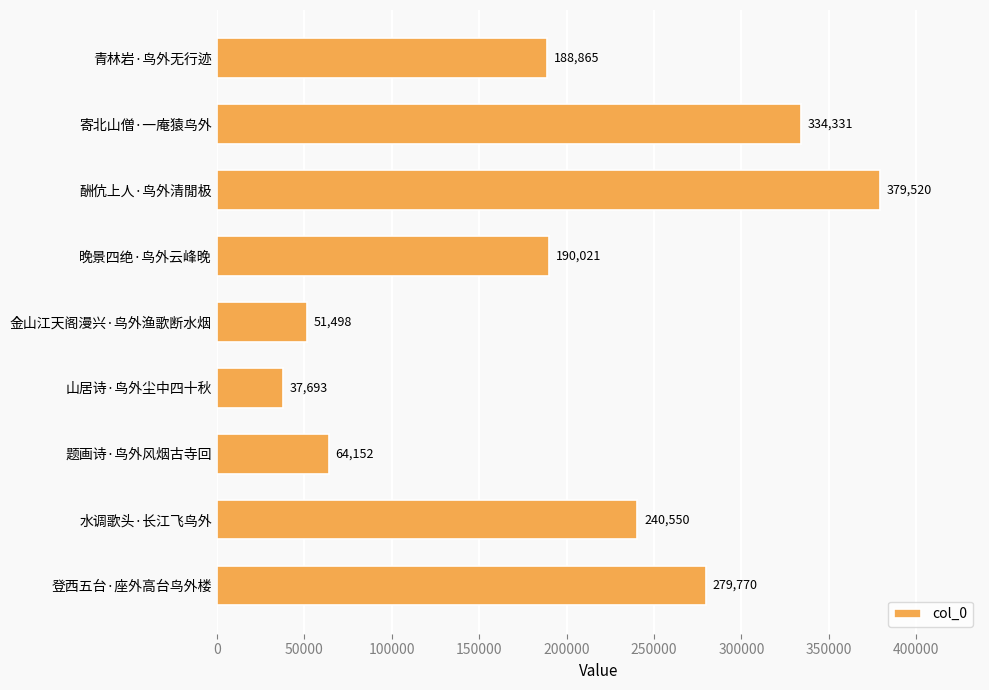

Read the value at 水调歌头·长江飞鸟外.

240550